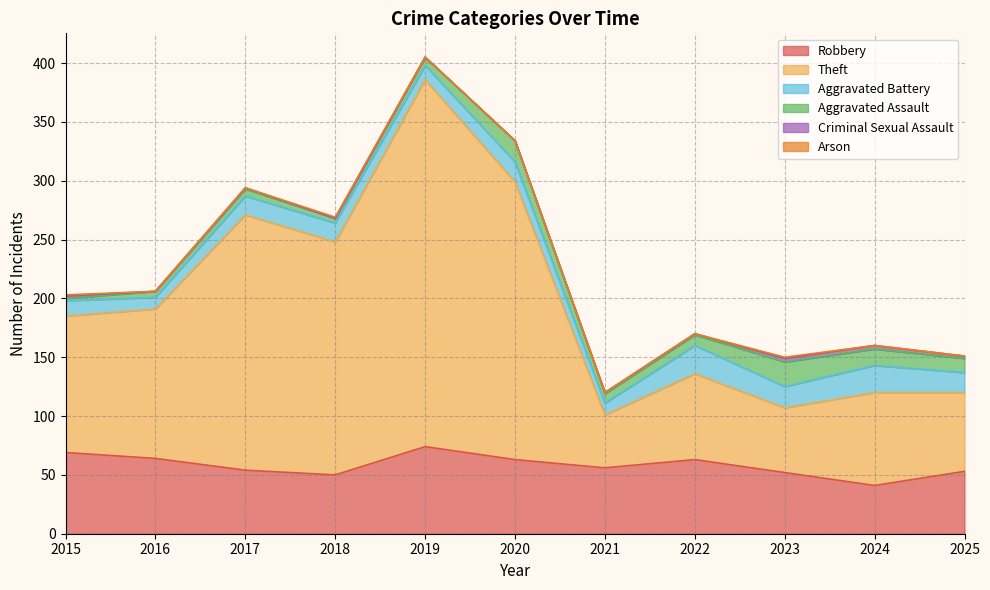

Reading left to right, transcribe all the data shown in this chart.

Robbery: 2015=69	2016=64	2017=54	2018=50	2019=74	2020=63	2021=56	2022=63	2023=52	2024=41	2025=53
Theft: 2015=116	2016=127	2017=217	2018=198	2019=312	2020=236	2021=45	2022=73	2023=55	2024=79	2025=67
Aggravated Battery: 2015=13	2016=10	2017=16	2018=16	2019=12	2020=17	2021=10	2022=24	2023=18	2024=23	2025=17
Aggravated Assault: 2015=2	2016=5	2017=6	2018=4	2019=7	2020=18	2021=8	2022=9	2023=21	2024=14	2025=12
Criminal Sexual Assault: 2015=2	2016=0	2017=1	2018=0	2019=0	2020=0	2021=1	2022=1	2023=3	2024=3	2025=2
Arson: 2015=1	2016=0	2017=0	2018=1	2019=0	2020=0	2021=0	2022=0	2023=1	2024=0	2025=0